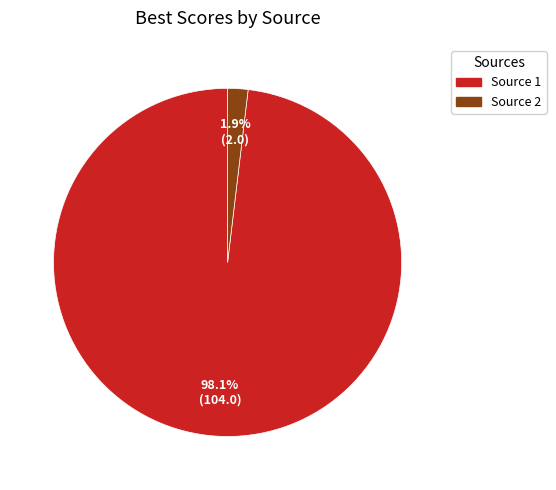

What is the smallest slice in the pie chart?

Source 2